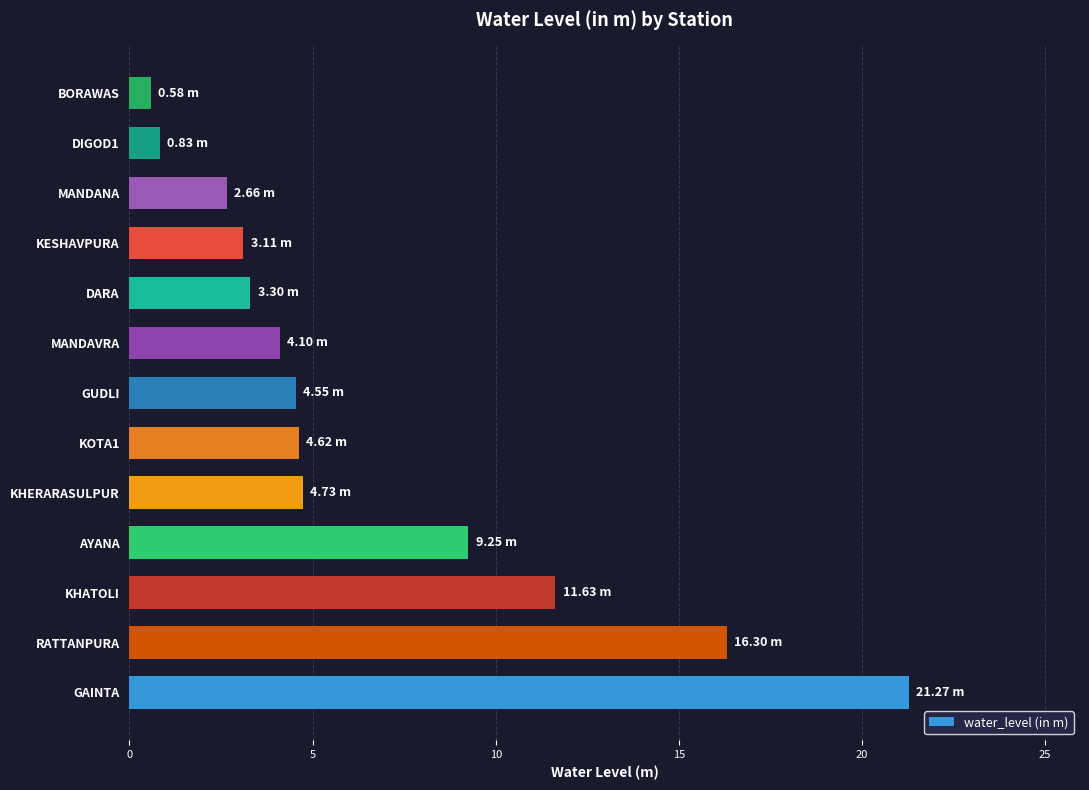

What is the sum of the values at DARA and BORAWAS?

3.9